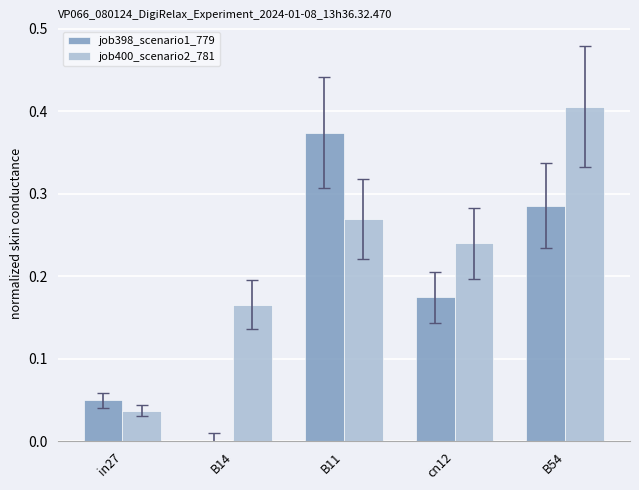

Does the chart contain stacked bars?

No